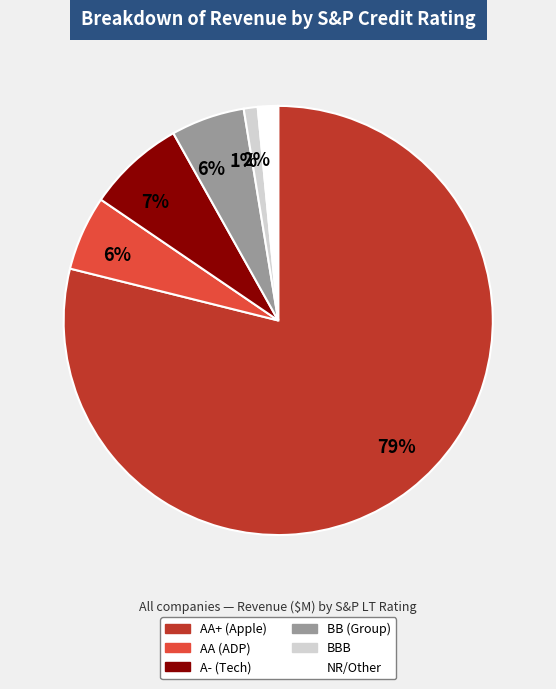

Is there any slice that represents more than half of the pie?

Yes